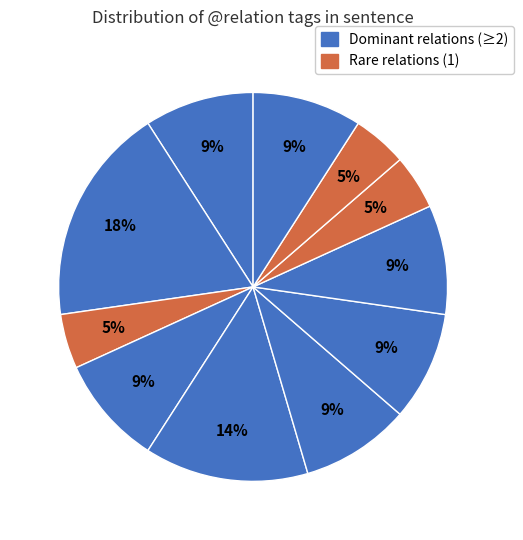

Count the number of slices in the pie.

11